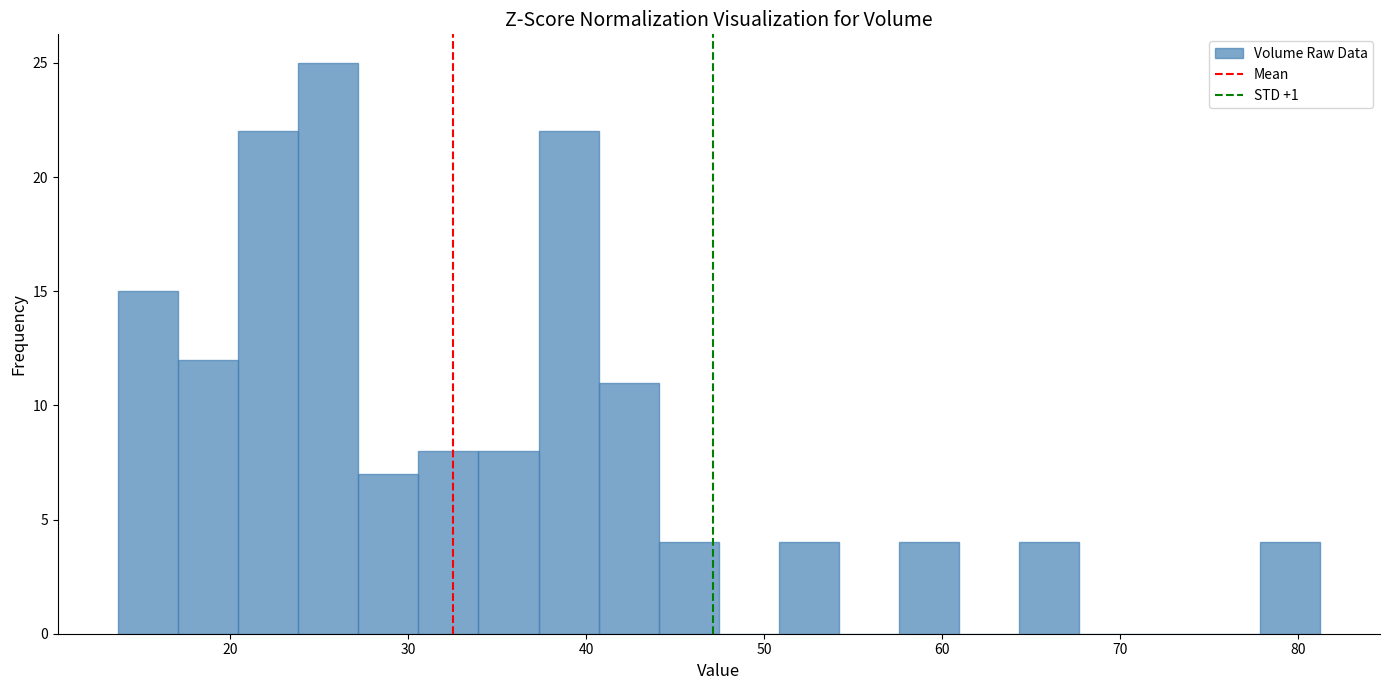

Read against the x-axis, roughly where is the centre of the tallest bar?

25